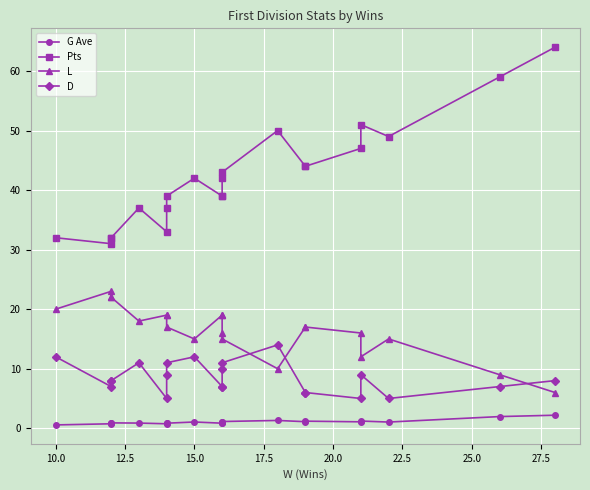

At 22.5, list the series in order from largest to smallest.

Pts, L, D, G Ave